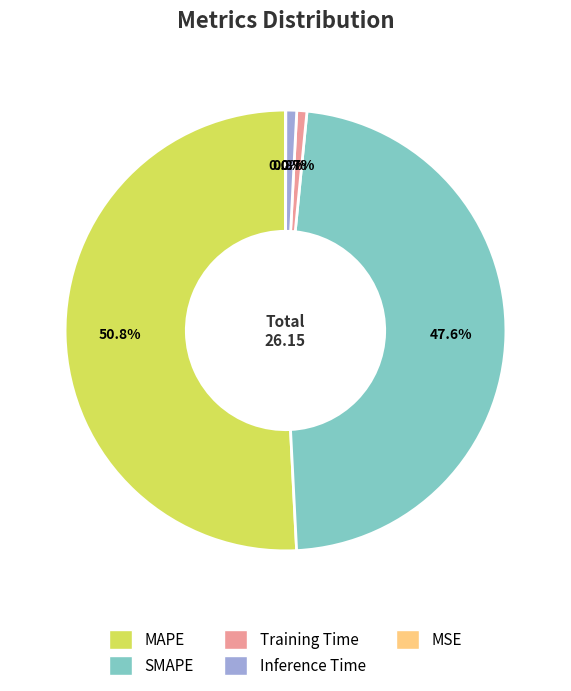

The SMAPE slice represents 48% of the pie. True or false?

True